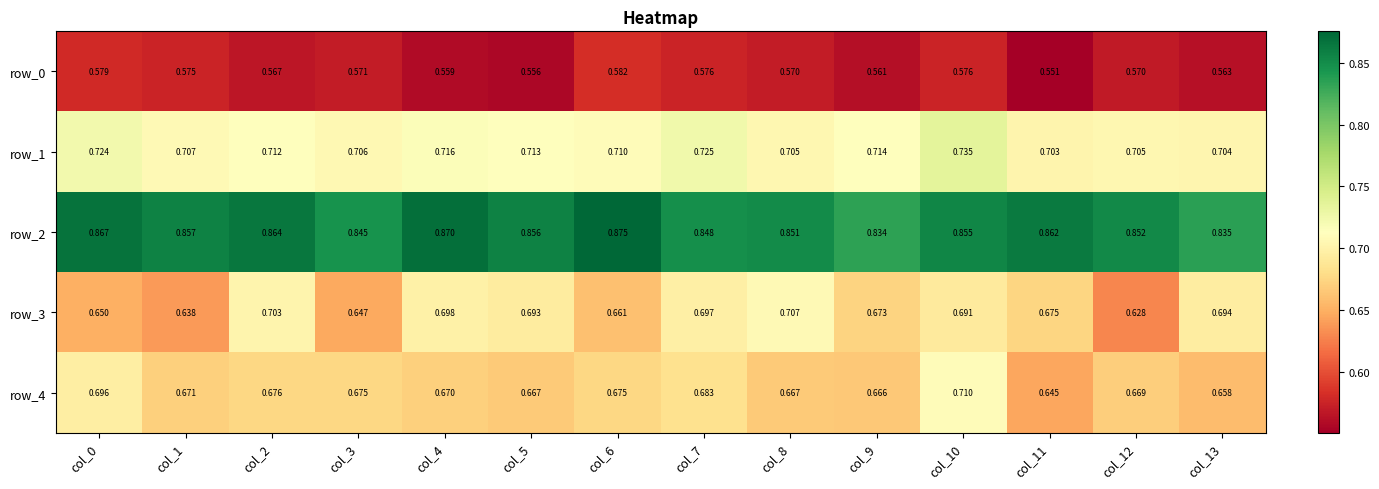

Rank the series by their maximum value, from lowest to highest.

row_0, row_3, row_4, row_1, row_2